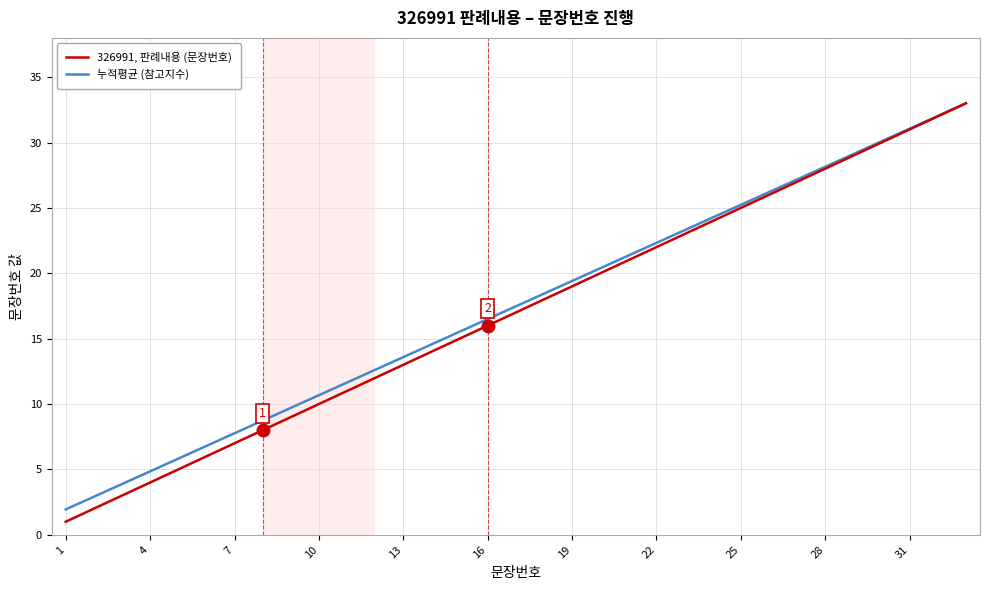

Reading right to left, transcribe all the data shown in this chart.

326991, 판례내용 (문장번호): 33.0	32.0	31.0	30.0	29.0	28.0	27.0	26.0	25.0	24.0	23.0	22.0	21.0	20.0	19.0	18.0	17.0	16.0	15.0	14.0	13.0	12.0	11.0	10.0	9.0	8.0	7.0	6.0	5.0	4.0	3.0	2.0	1.0
누적평균 (참고지수): 33.0	32.0	31.1	30.1	29.1	28.1	27.2	26.2	25.2	24.3	23.3	22.3	21.4	20.4	19.4	18.4	17.5	16.5	15.5	14.6	13.6	12.6	11.6	10.7	9.7	8.7	7.8	6.8	5.8	4.9	3.9	2.9	1.9